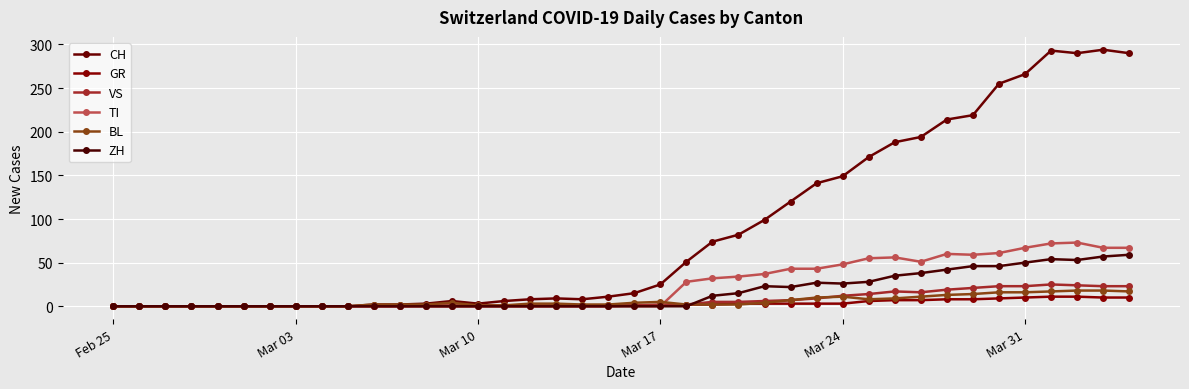

What are all the series names shown in the legend?

CH, GR, VS, TI, BL, ZH